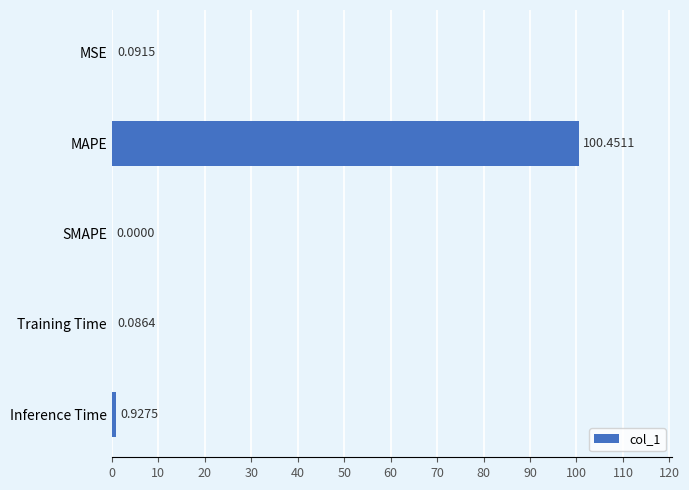

At which label is the value closest to 50?

Inference Time